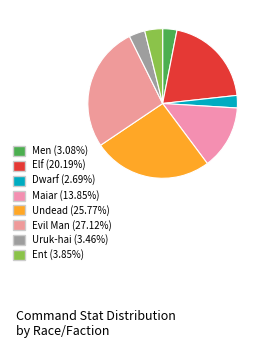

To the nearest percent, what percentage of the pie is Evil Man?

27%